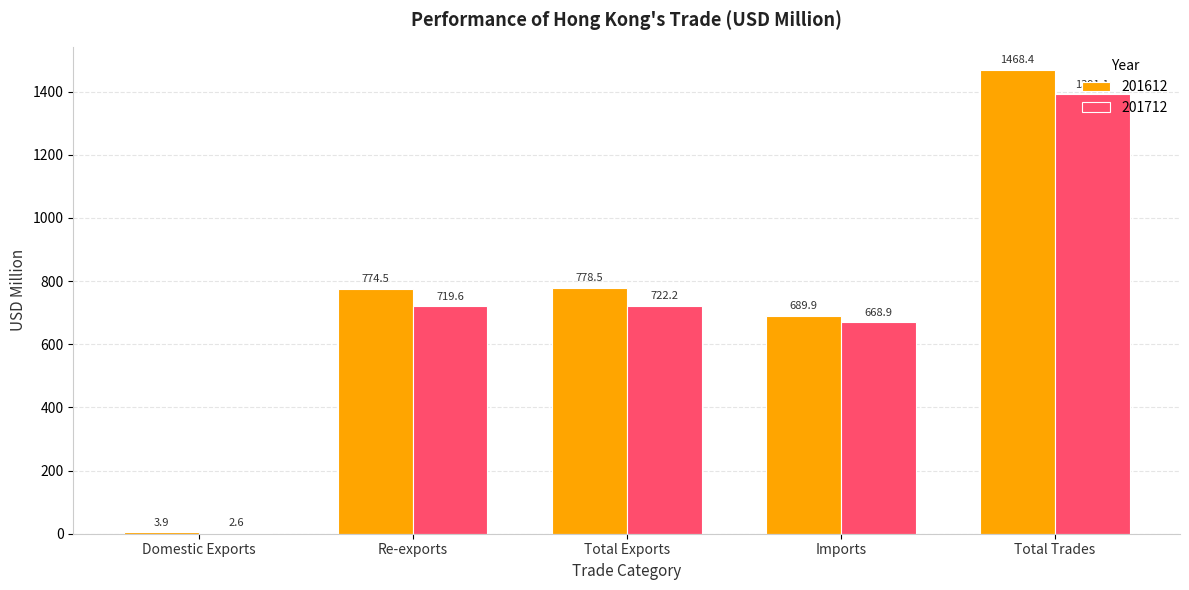

True or false: 201712 has a value of 1047.3 at Re-exports.

False